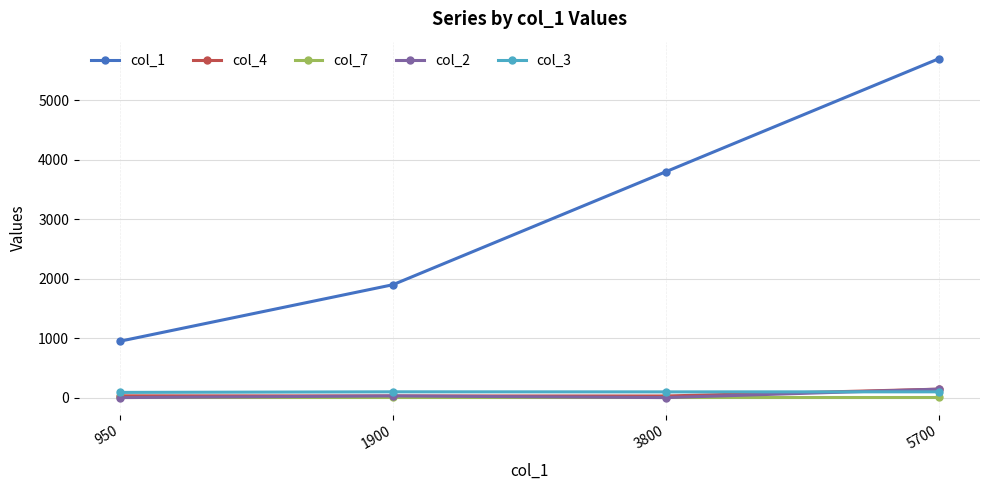

How many categories are shown in the chart?

4